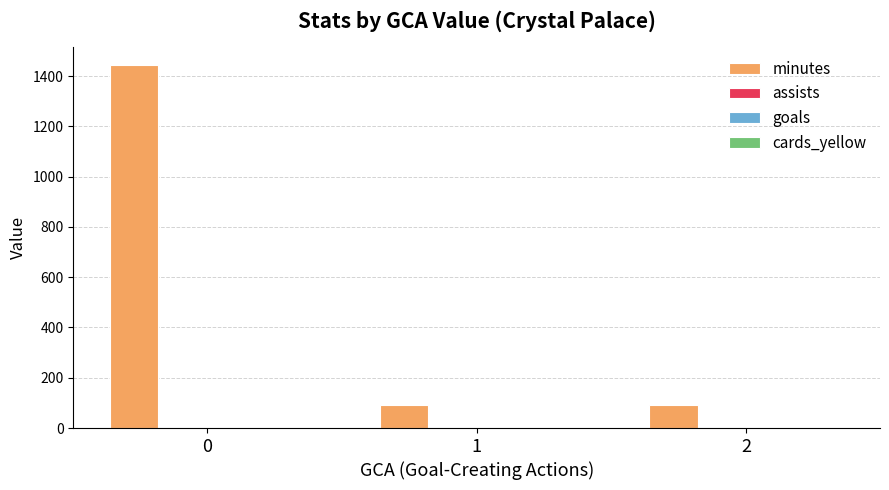

What is the greatest value displayed?

1444